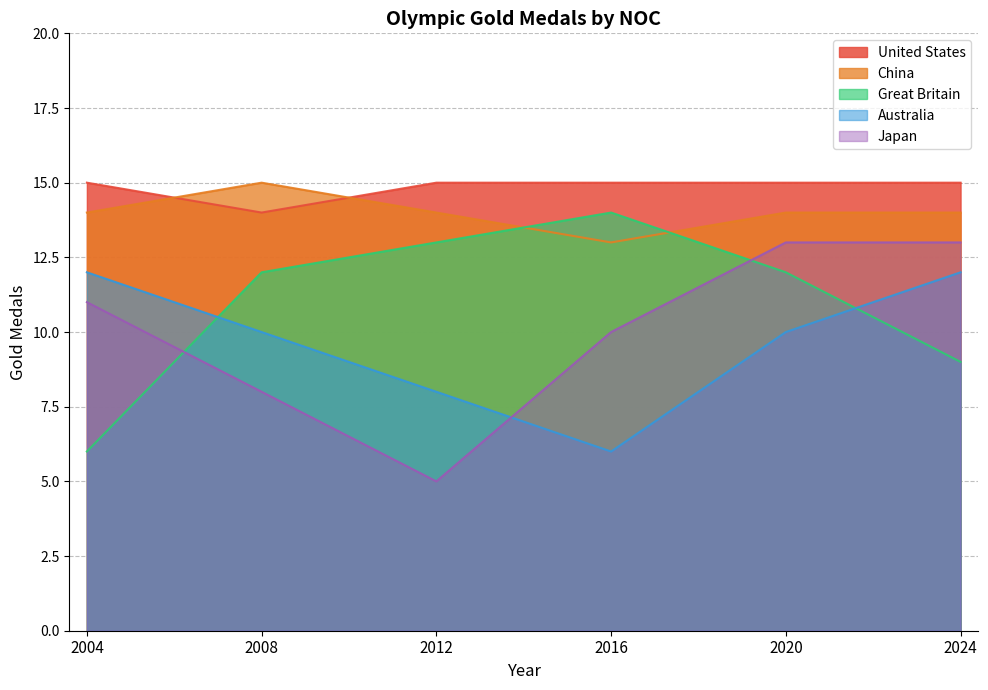

Count the Japan values in the range 8 to 13.

5